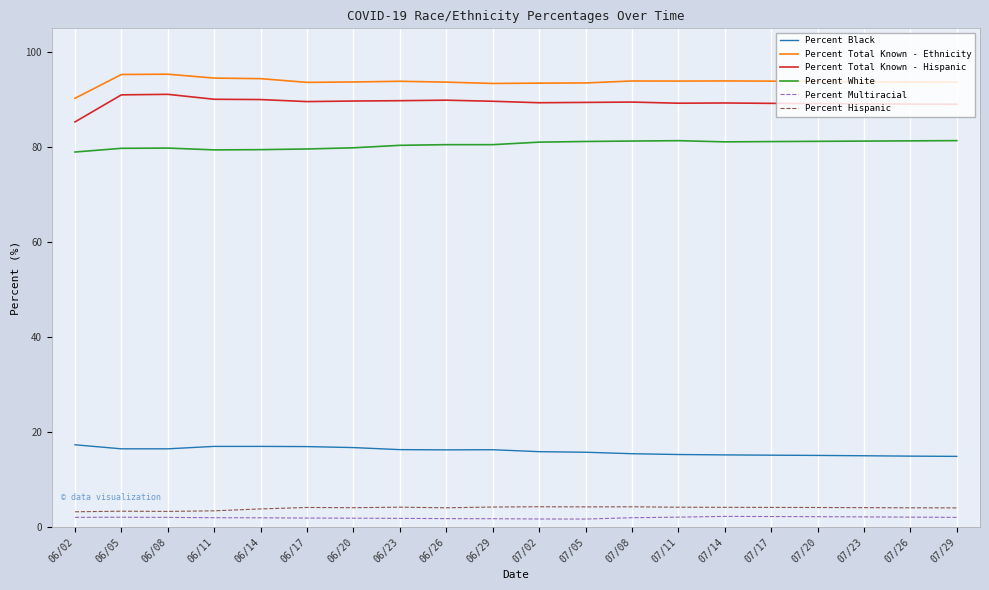

True or false: Percent Hispanic and Percent Total Known - Hispanic cross at least once.

False